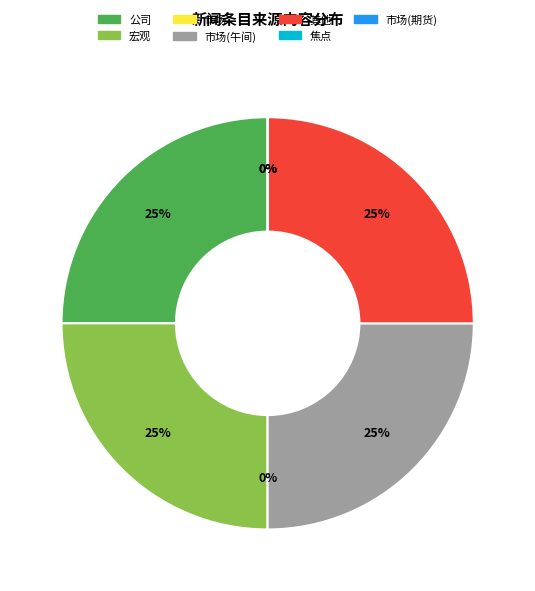

Is it true that 焦点(3245065) is 7% of the pie?

False